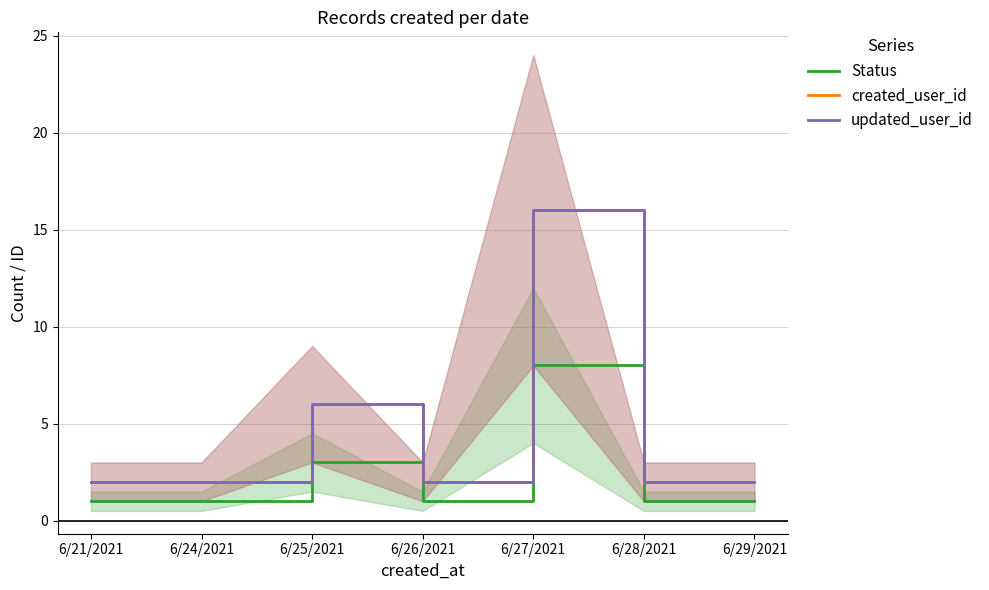

Between 6/24/2021 and 6/28/2021, which is larger?

6/24/2021